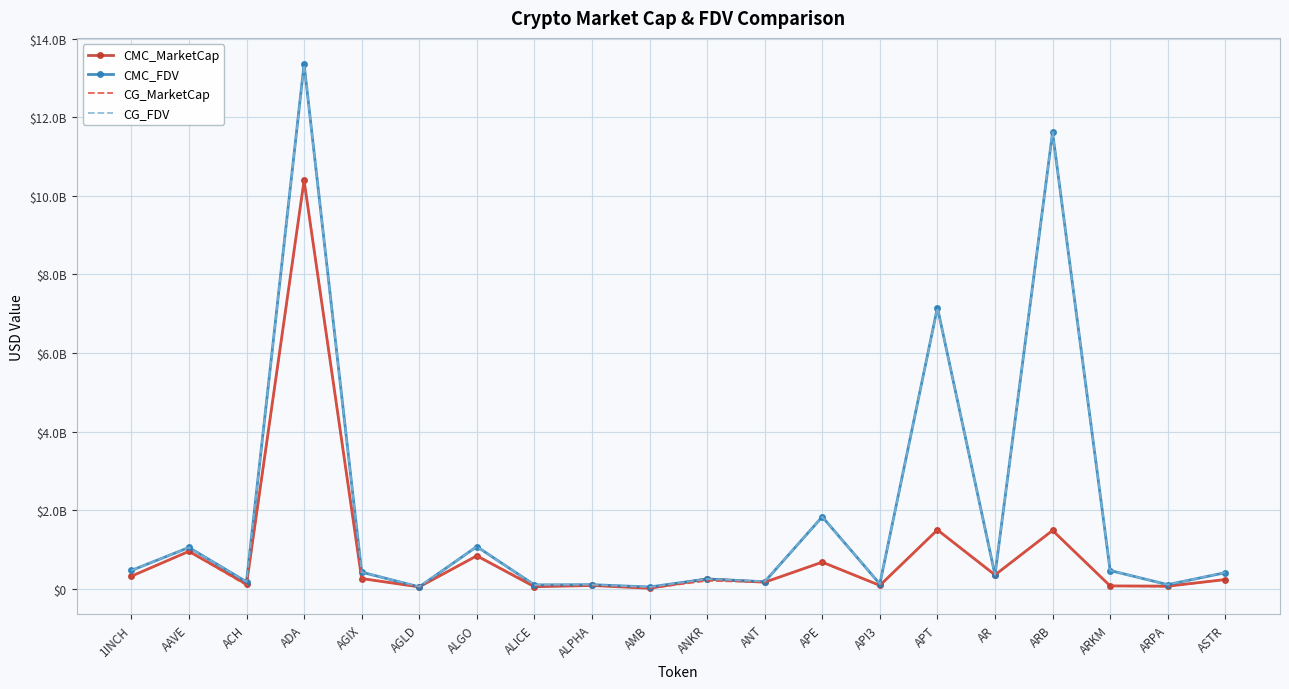

How many lines are shown in the chart?

4